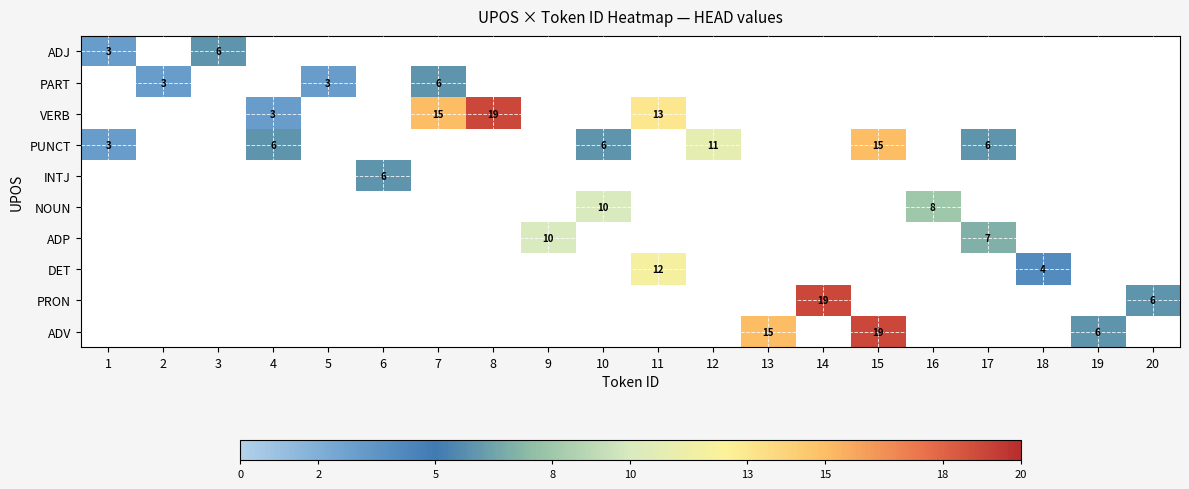

Is it true that ADV equals 15 at 13?

True